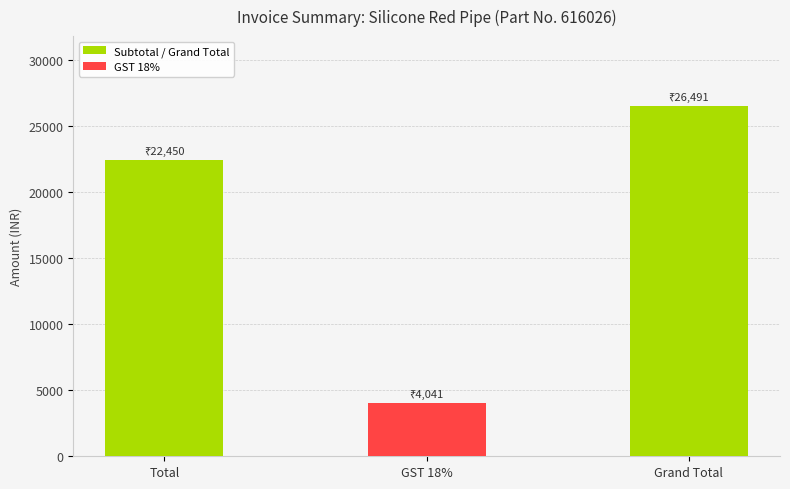

What is the difference between the maximum and minimum values?

22450